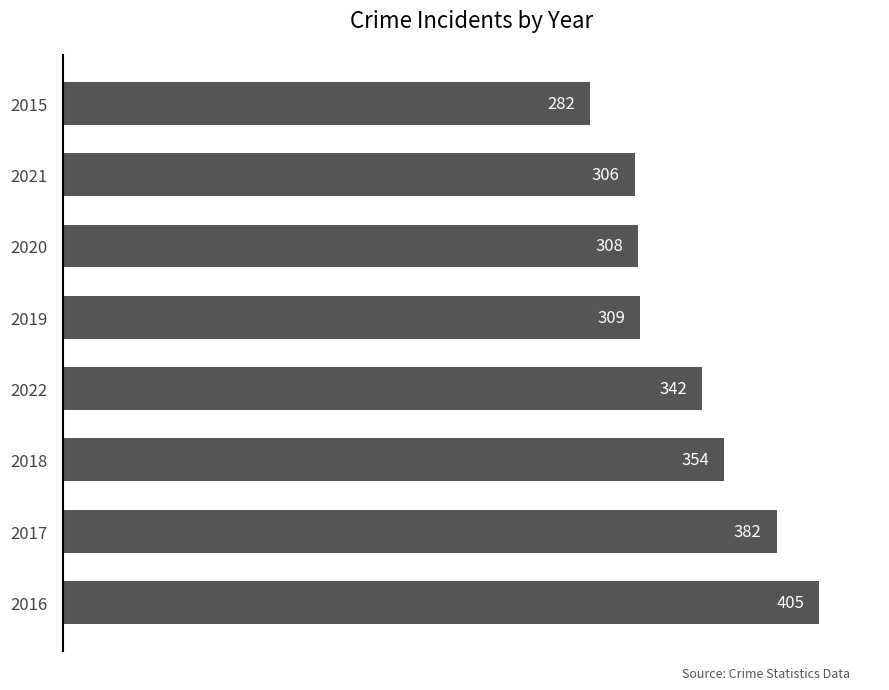

At which label is the value closest to 343?

2022